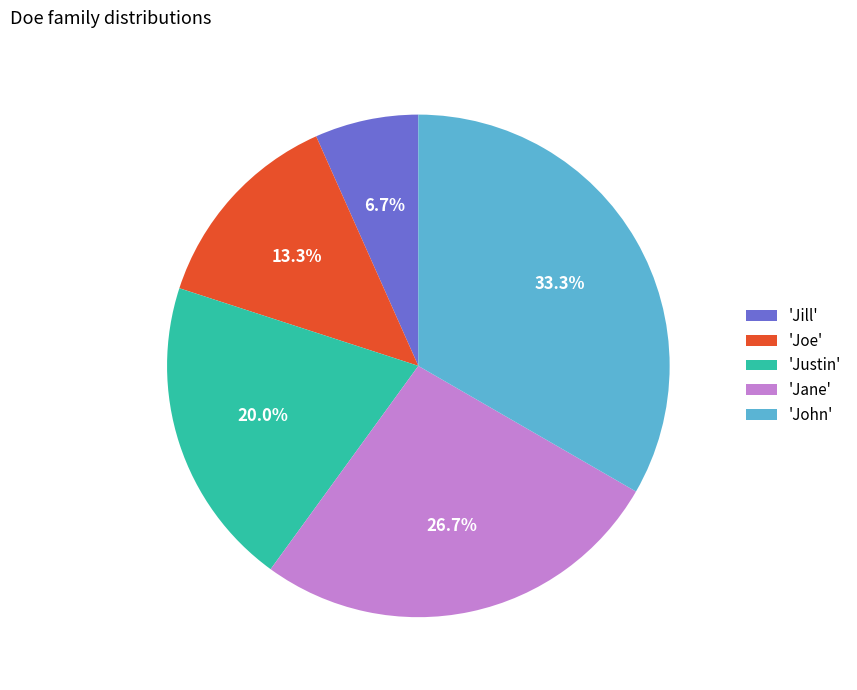

What percentage do 'John' and 'Justin' together represent?

53.3%